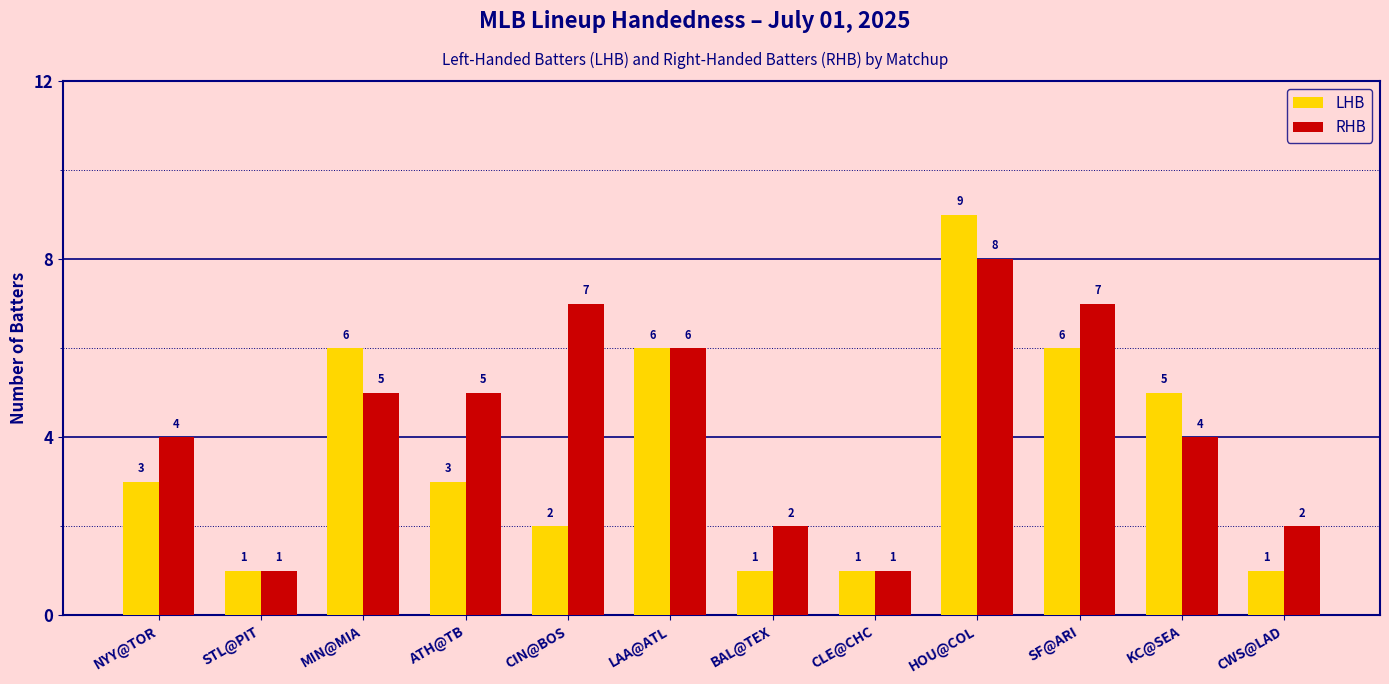

How many series are shown in this chart?

2